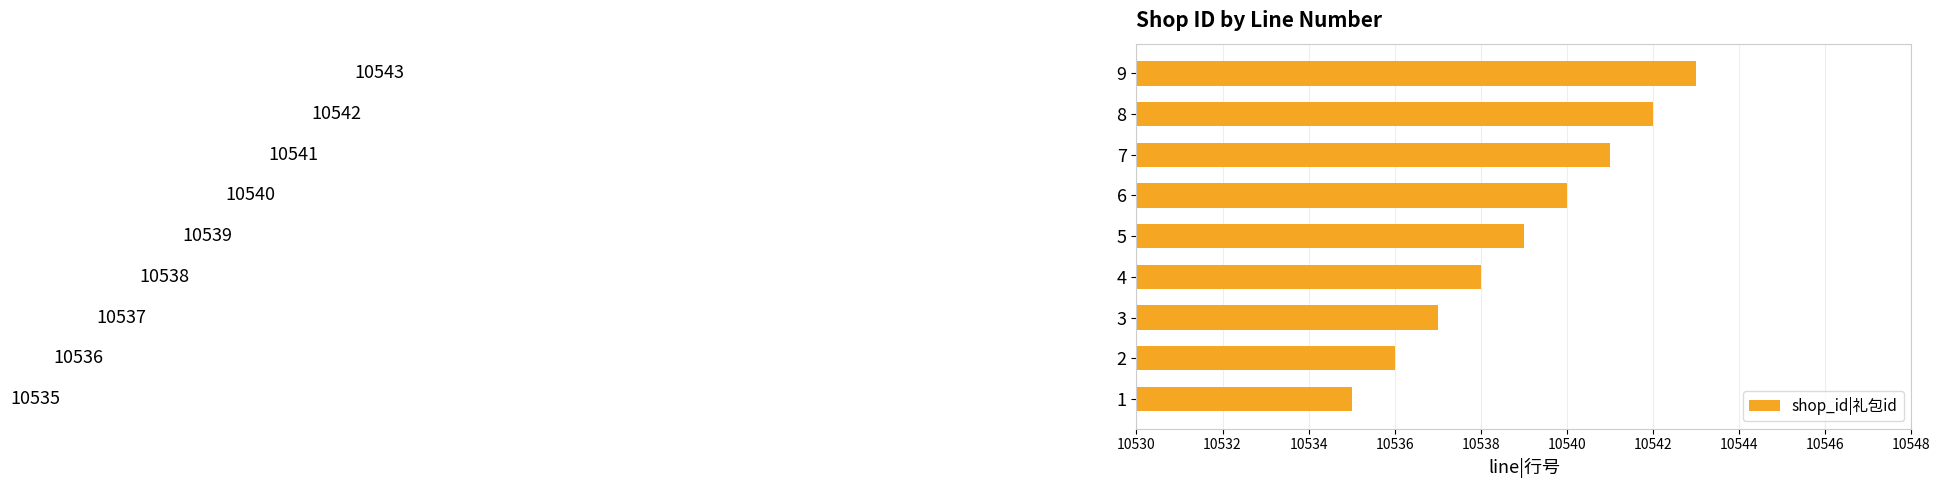

What is the approximate value at 7?

10541